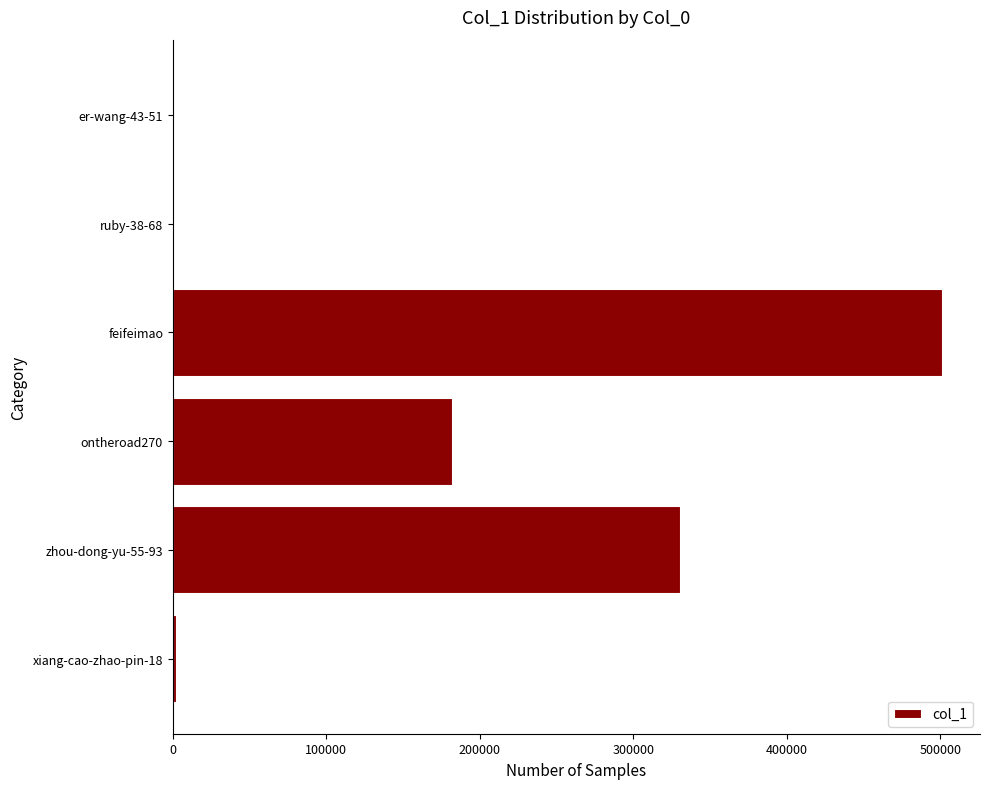

What is the sum of all values?

1015938